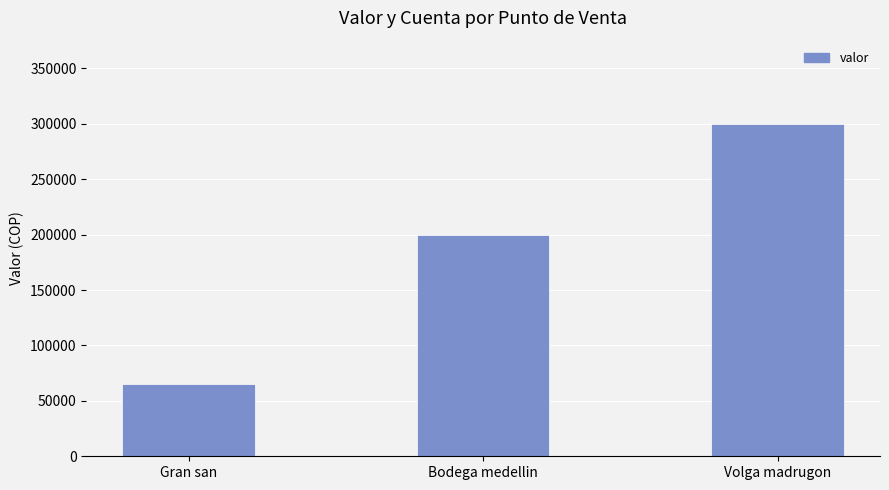

What is the smallest value displayed?

65000